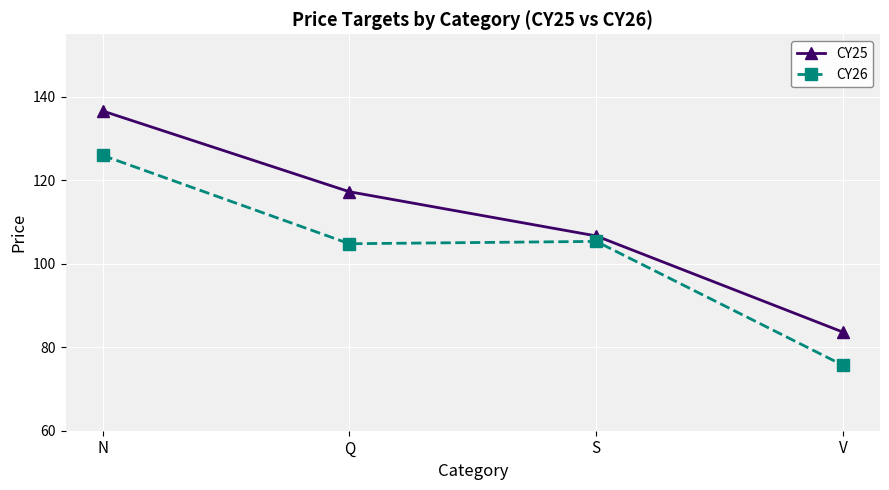

Reading left to right, what are all the values shown in this chart?

CY25: N=136.6	Q=117.3	S=106.7	V=83.6
CY26: N=126.0	Q=104.8	S=105.4	V=75.7